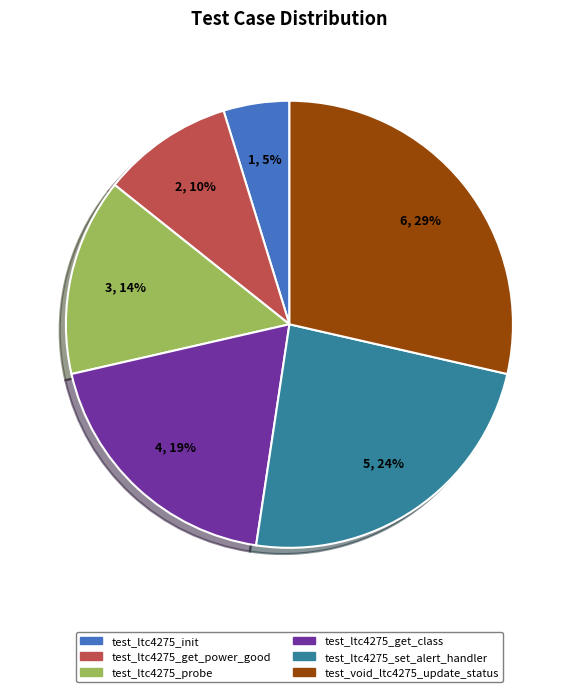

How many segments does this pie chart have?

6